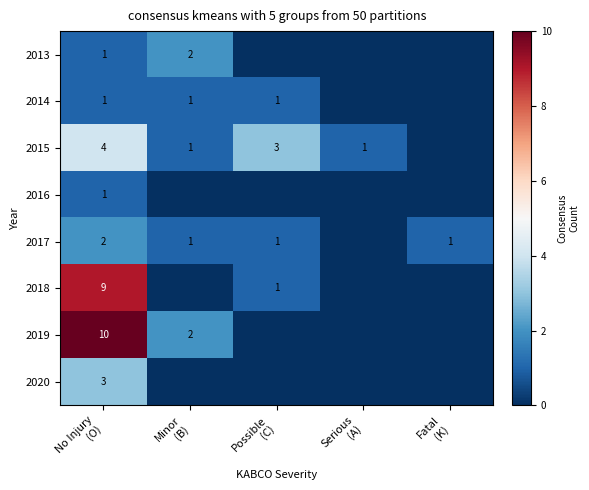

At which category is the sum across all series the highest?

No Injury
(O)